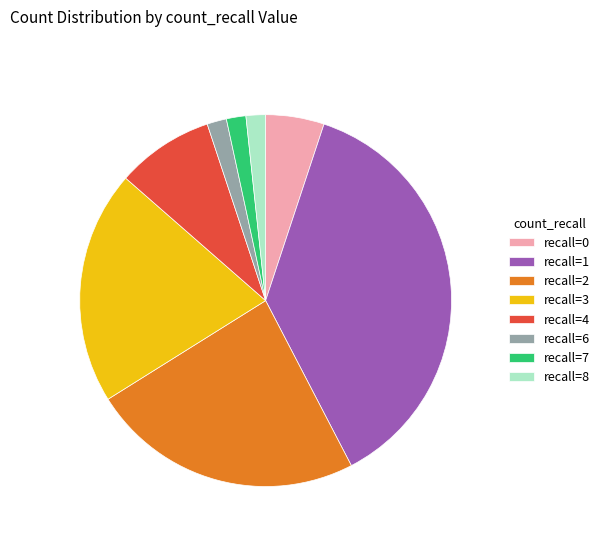

Count the number of slices in the pie.

8